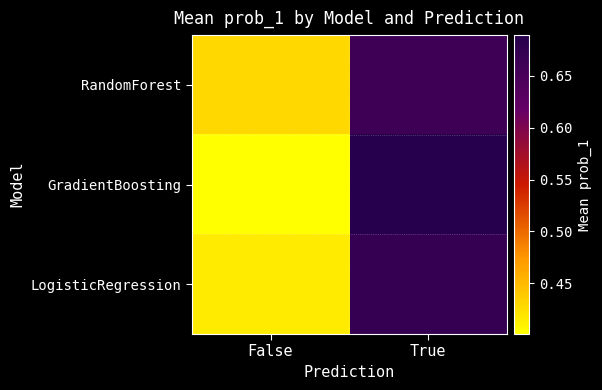

Between False and True, which series saw the biggest shift?

GradientBoosting